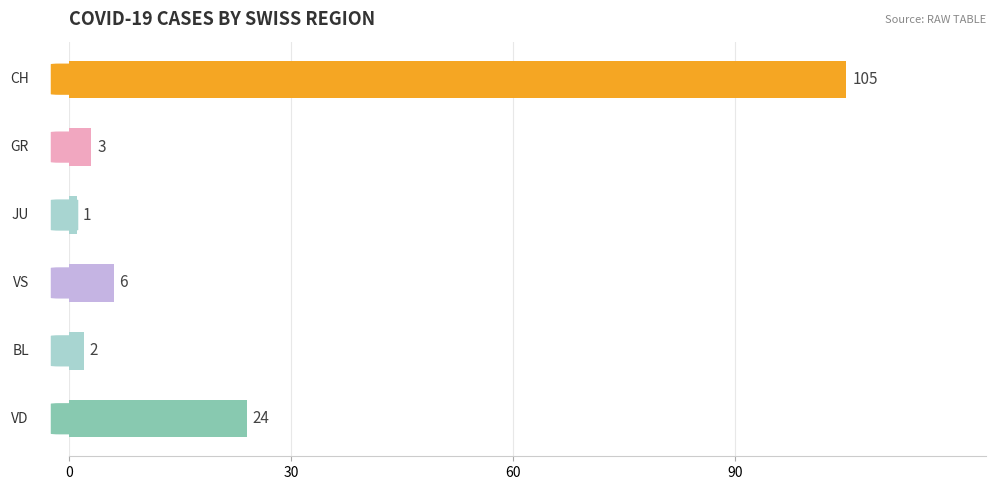

What is the difference between the maximum and minimum values?

104